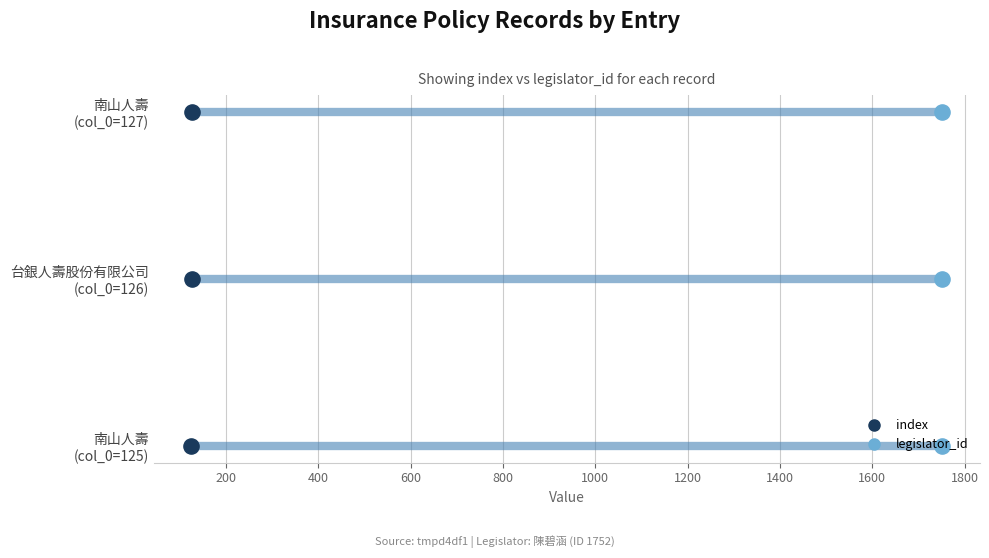

What are all the series names shown in the legend?

index, legislator_id